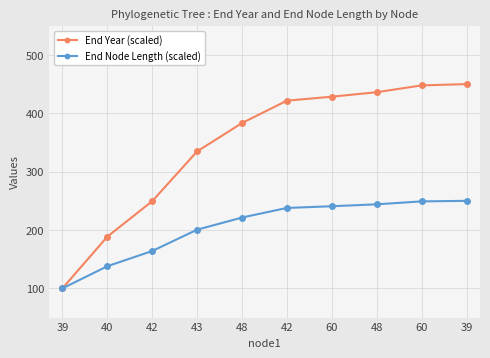

What are all the series names shown in the legend?

End Year (scaled), End Node Length (scaled)